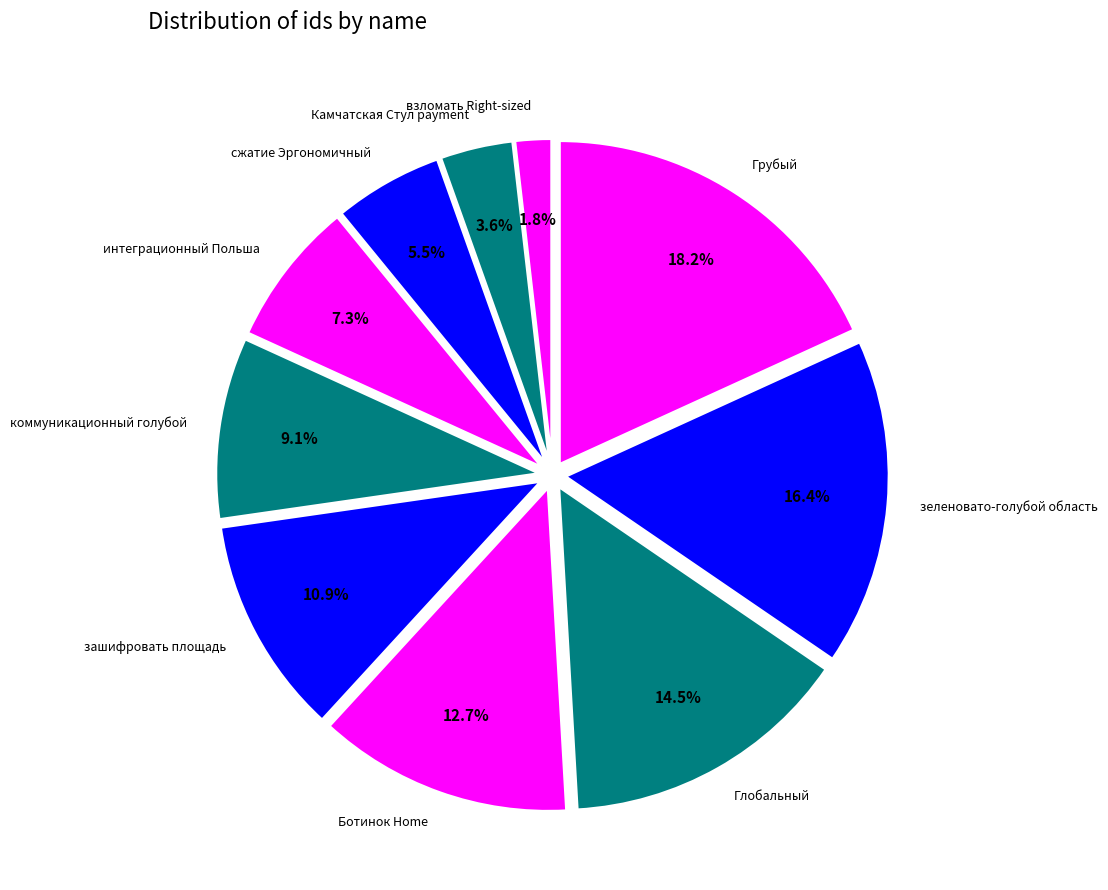

Count the number of slices in the pie.

10